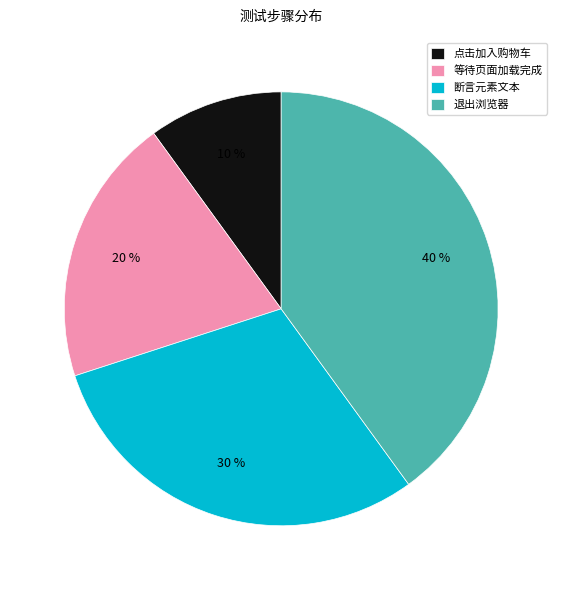

Count the number of slices in the pie.

4